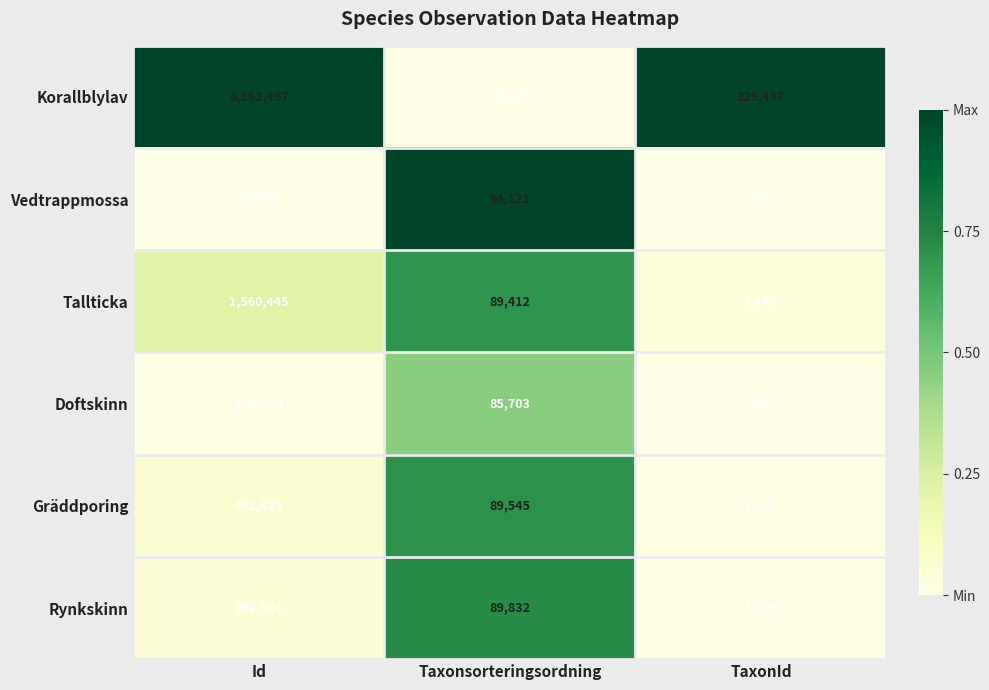

Which series changed the most between Taxonsorteringsordning and TaxonId?

Korallblylav